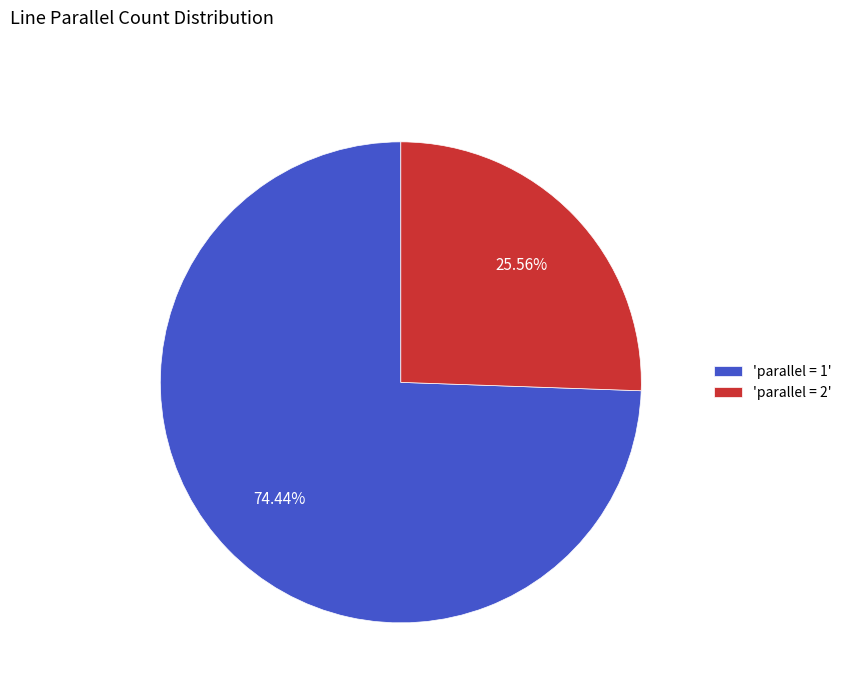

Is there any slice that represents more than half of the pie?

Yes